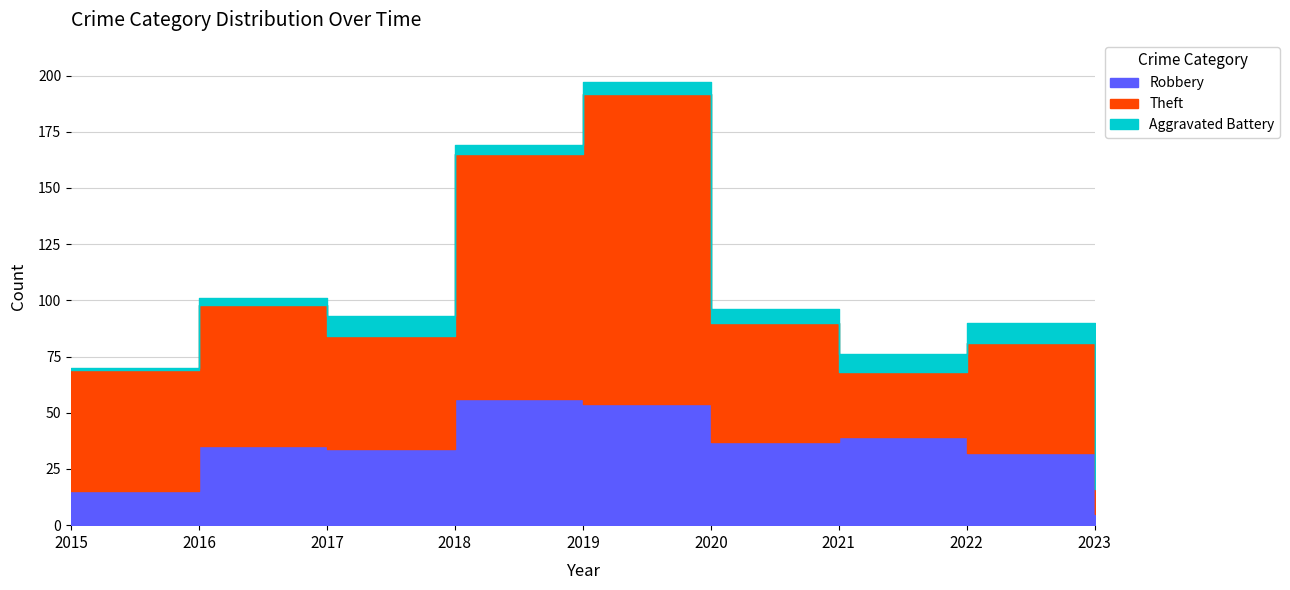

Reading left to right, what are all the values shown in this chart?

Robbery: 2015=15	2016=35	2017=34	2018=56	2019=54	2020=37	2021=39	2022=32	2023=5
Theft: 2015=54	2016=63	2017=50	2018=109	2019=138	2020=53	2021=29	2022=49	2023=11
Aggravated Battery: 2015=1	2016=3	2017=9	2018=4	2019=5	2020=6	2021=8	2022=9	2023=3